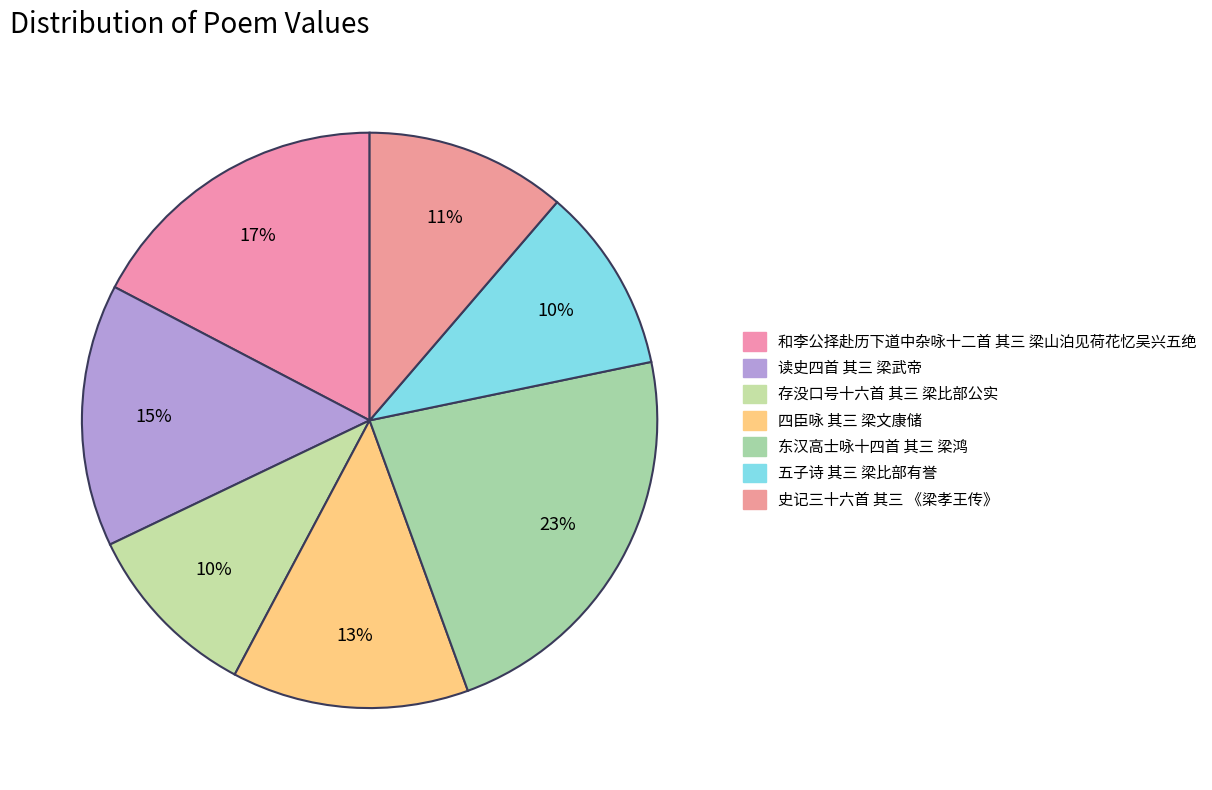

How many slices are in this pie chart?

7